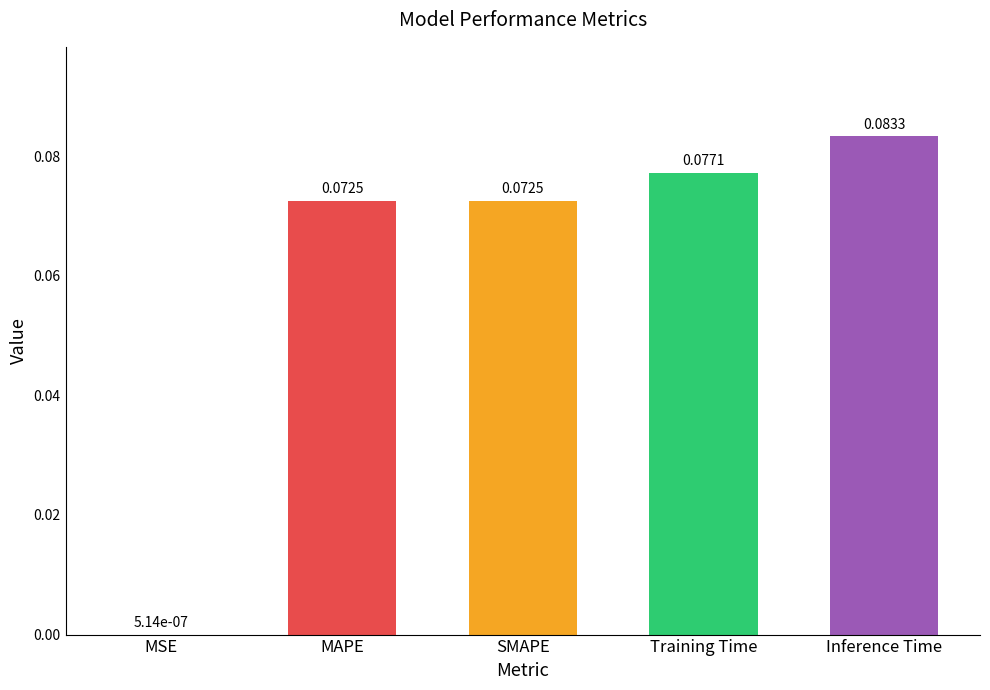

What is the change in value from MSE to MAPE?

+0.1